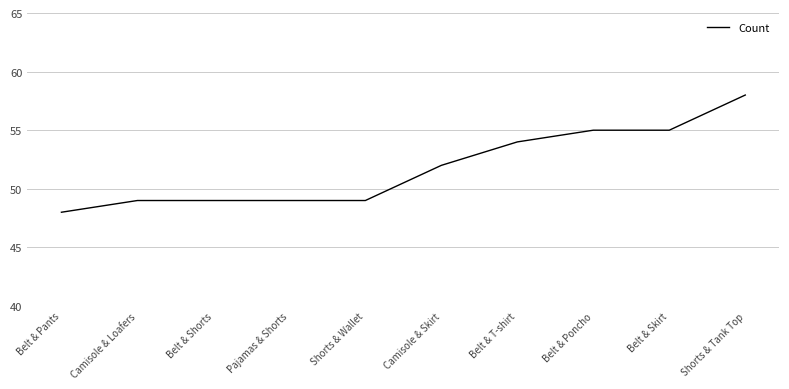

Is it true that the value at Shorts & Wallet is 49?

True